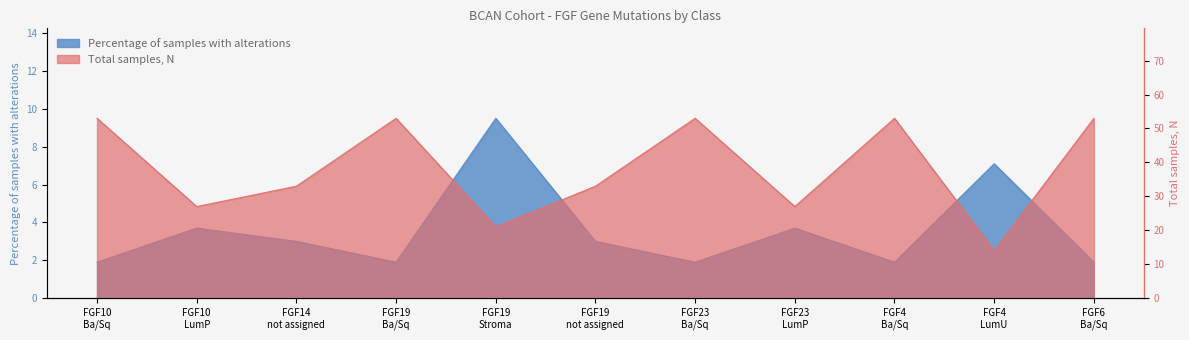

What is the sum of the Percentage of samples with alterations values at FGF19 Ba/Sq and FGF23 LumP?

5.6